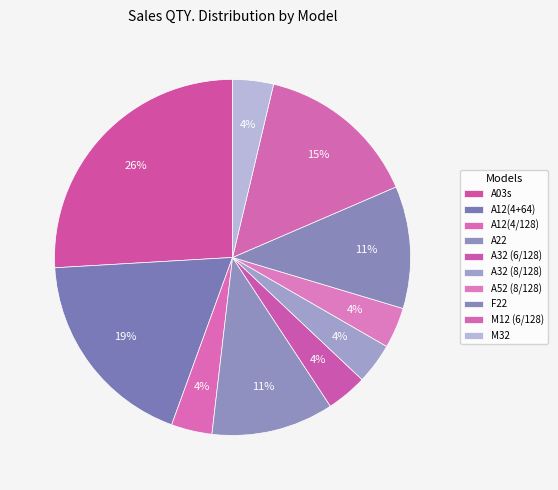

How many slices are in this pie chart?

10